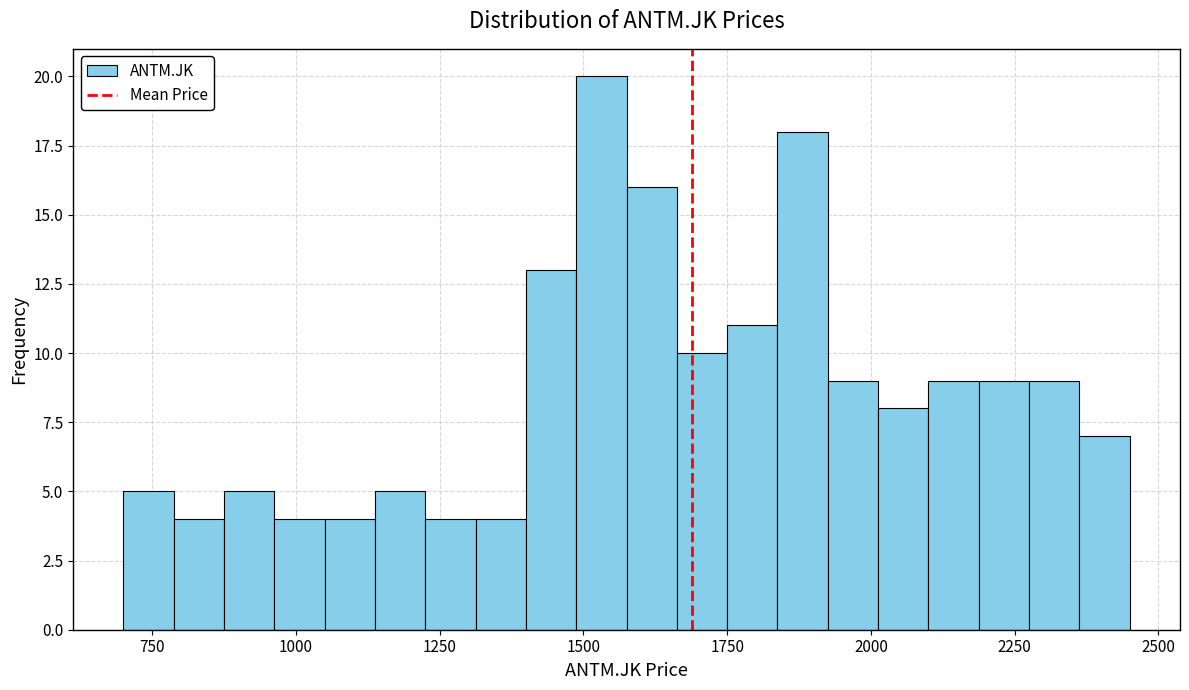

Read against the x-axis, roughly where is the centre of the tallest bar?

1550